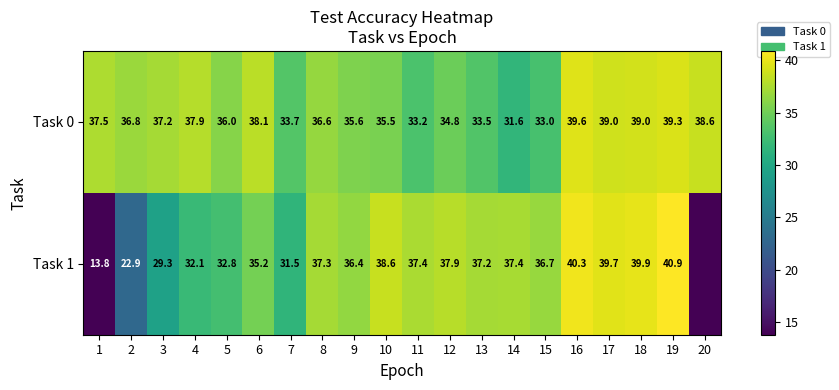

Is the value of Task 0 at 16 greater than the value of Task 1 at 3?

Yes